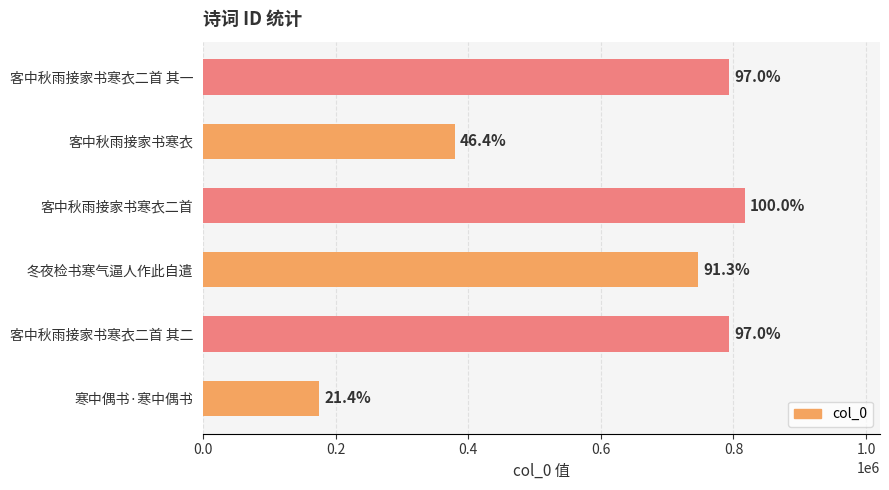

Are the bars horizontal?

Yes